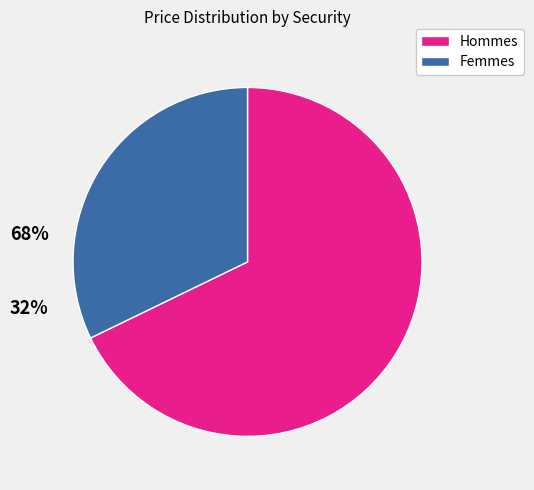

Combined, do Hommes and Femmes account for over 50%?

Yes